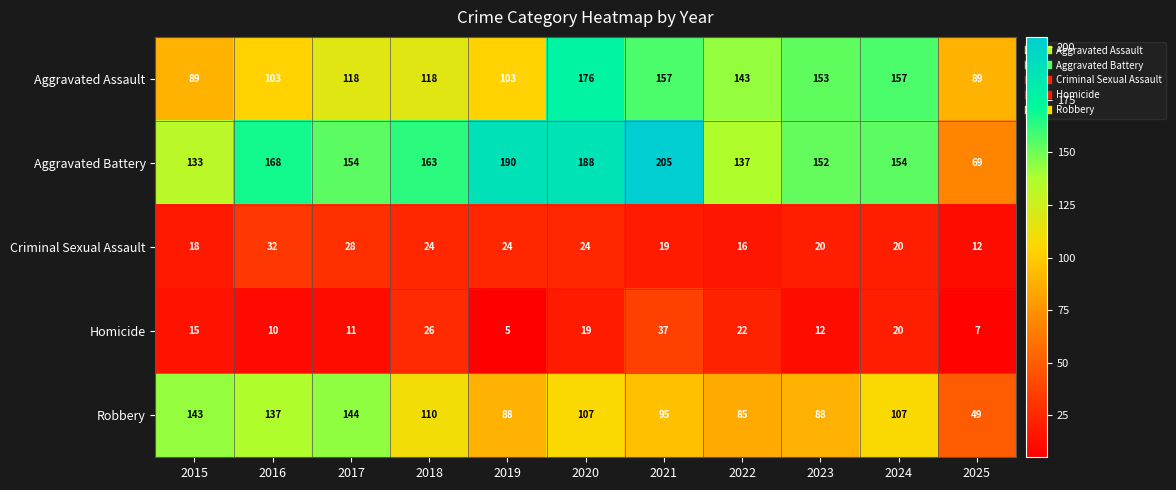

At 2020, list the series in order from smallest to largest.

Homicide, Criminal Sexual Assault, Robbery, Aggravated Assault, Aggravated Battery